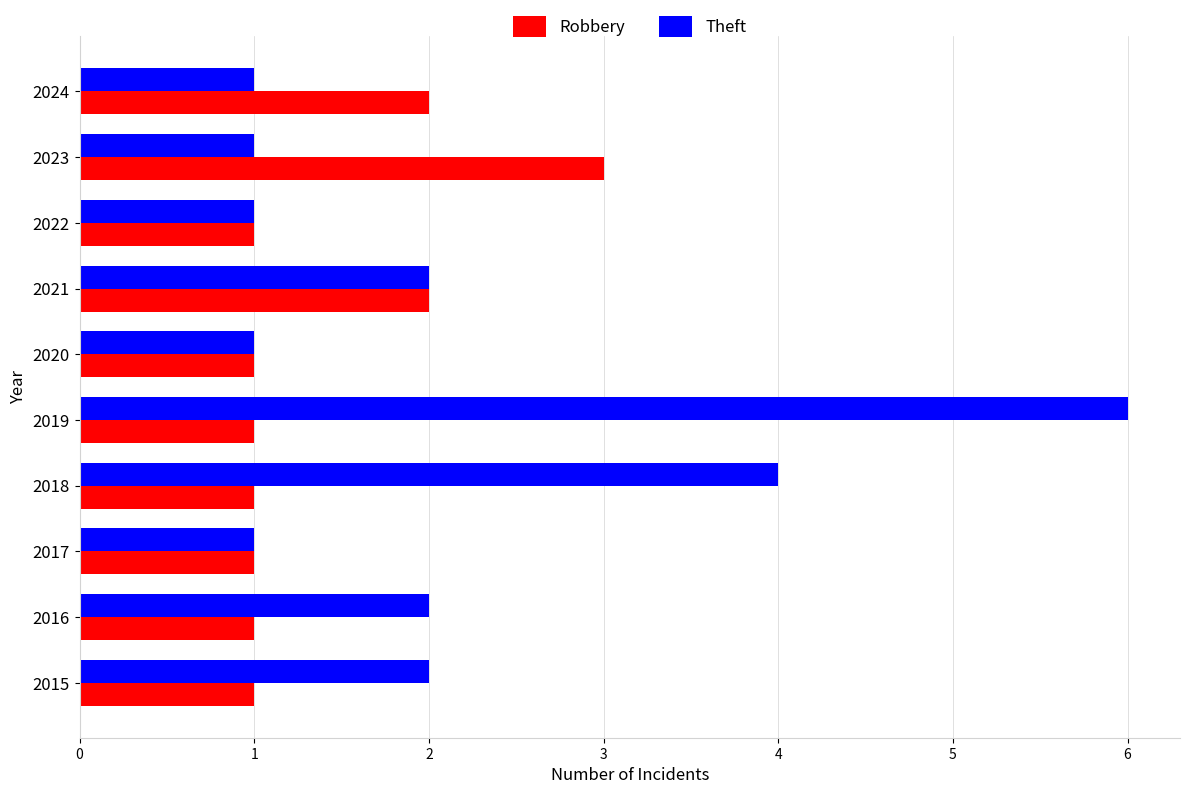

How many categories are shown in the chart?

10